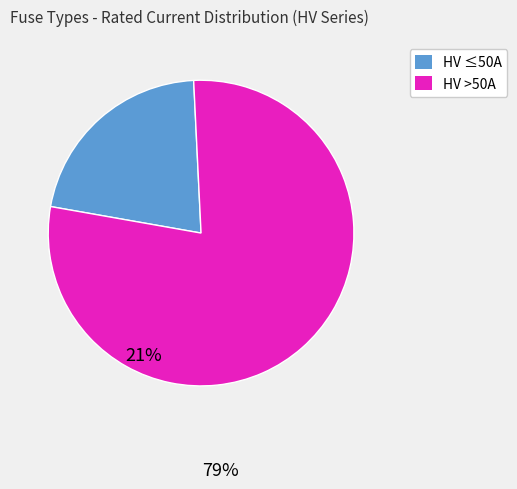

Is there a majority slice in this chart?

Yes